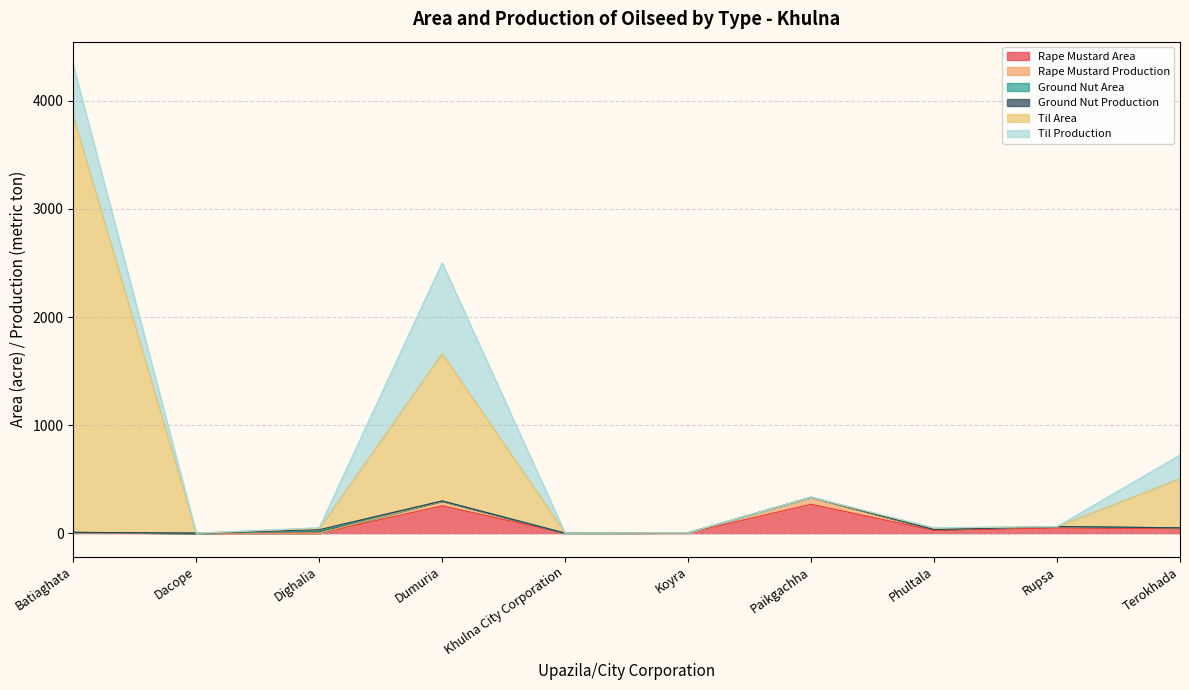

How many interior local peaks does the Til Area series have?

2